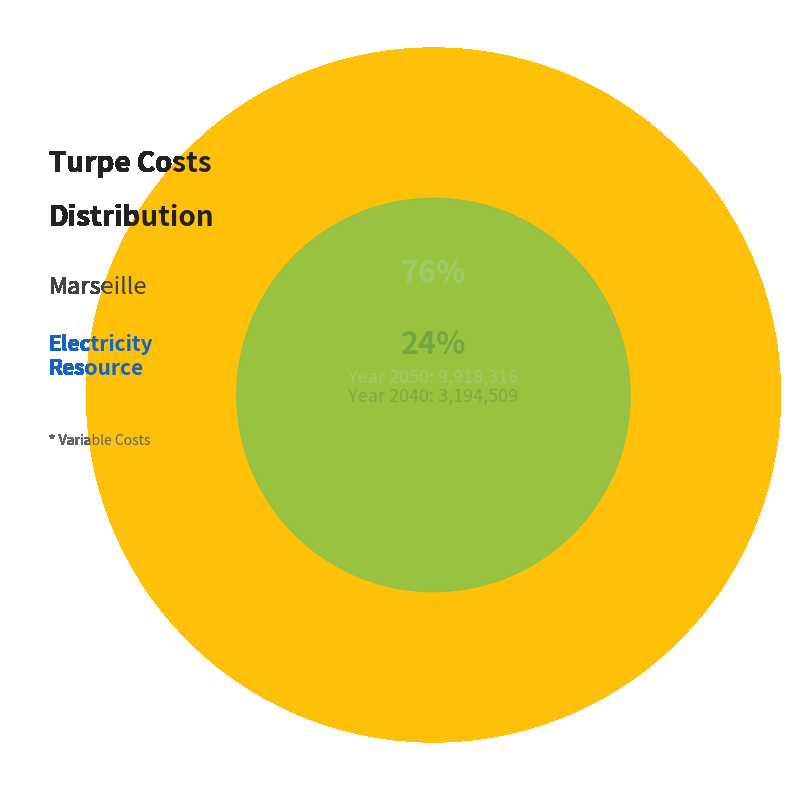

What is the largest slice in the pie chart?

2050